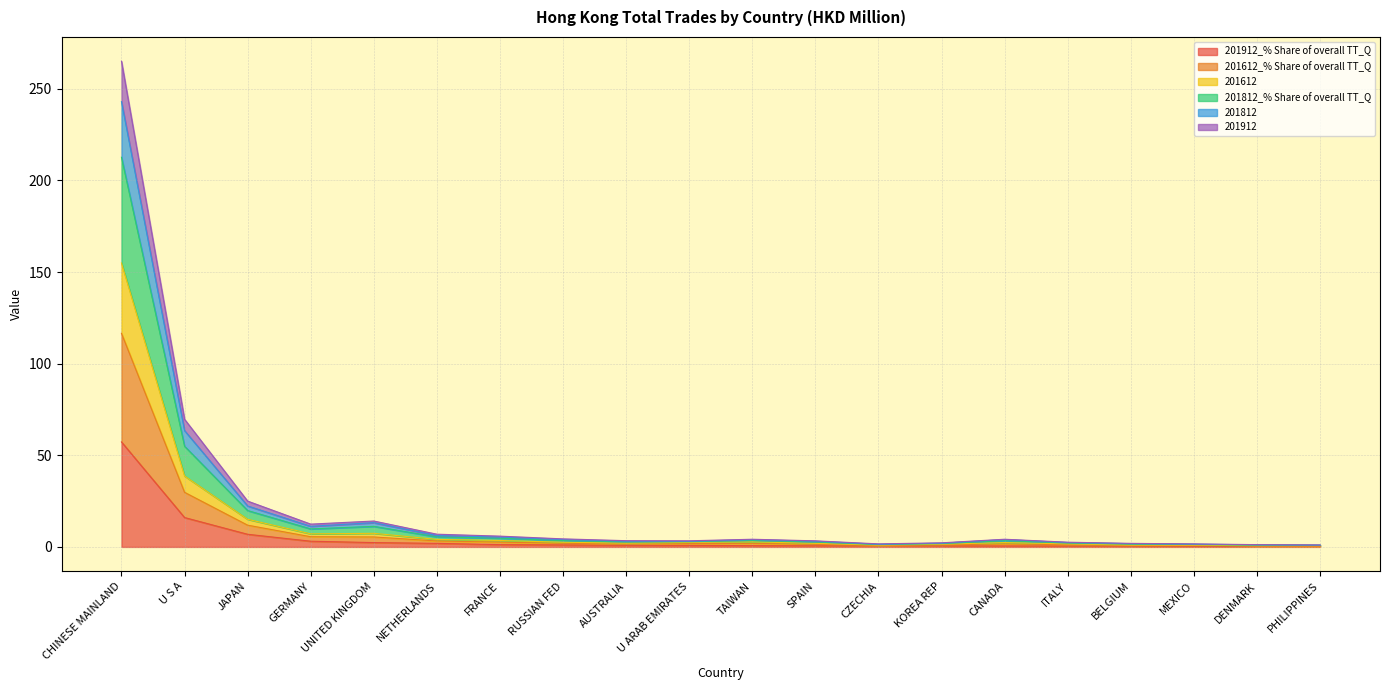

True or false: 201612 and 201812_% Share of overall TT_Q intersect in this chart.

False